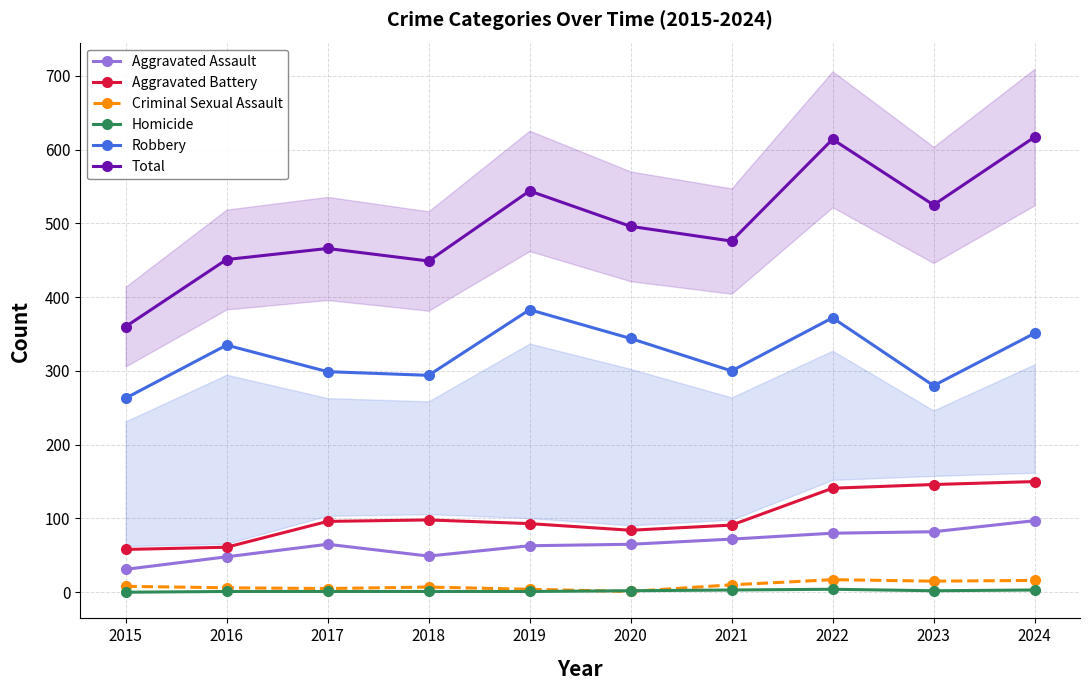

Reading left to right, what are all the values shown in this chart?

Aggravated Assault: 2015=31	2016=48	2017=65	2018=49	2019=63	2020=65	2021=72	2022=80	2023=82	2024=97
Aggravated Battery: 2015=58	2016=61	2017=96	2018=98	2019=93	2020=84	2021=91	2022=141	2023=146	2024=150
Criminal Sexual Assault: 2015=8	2016=6	2017=5	2018=7	2019=4	2020=1	2021=10	2022=17	2023=15	2024=16
Homicide: 2015=0	2016=1	2017=1	2018=1	2019=1	2020=2	2021=3	2022=4	2023=2	2024=3
Robbery: 2015=263	2016=335	2017=299	2018=294	2019=383	2020=344	2021=300	2022=372	2023=280	2024=351
Total: 2015=360	2016=451	2017=466	2018=449	2019=544	2020=496	2021=476	2022=614	2023=525	2024=617